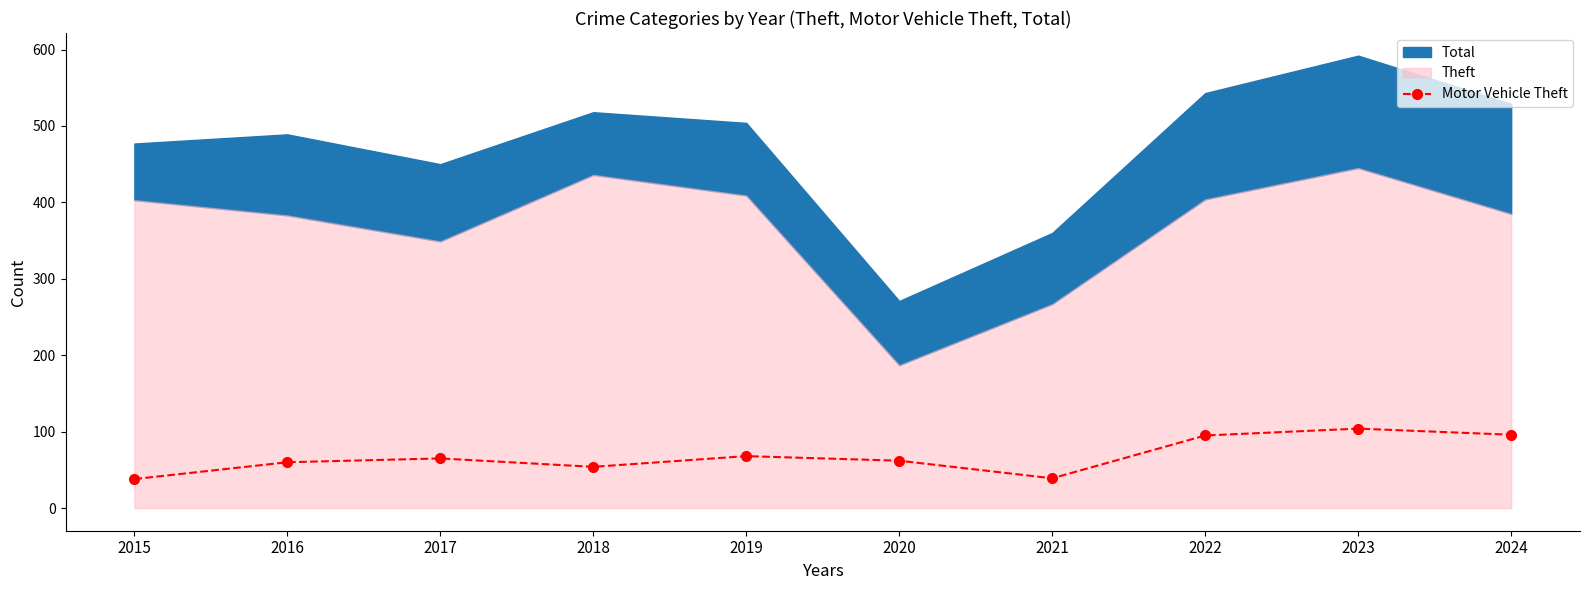

Is it true that the value at 2016 is 60?

True